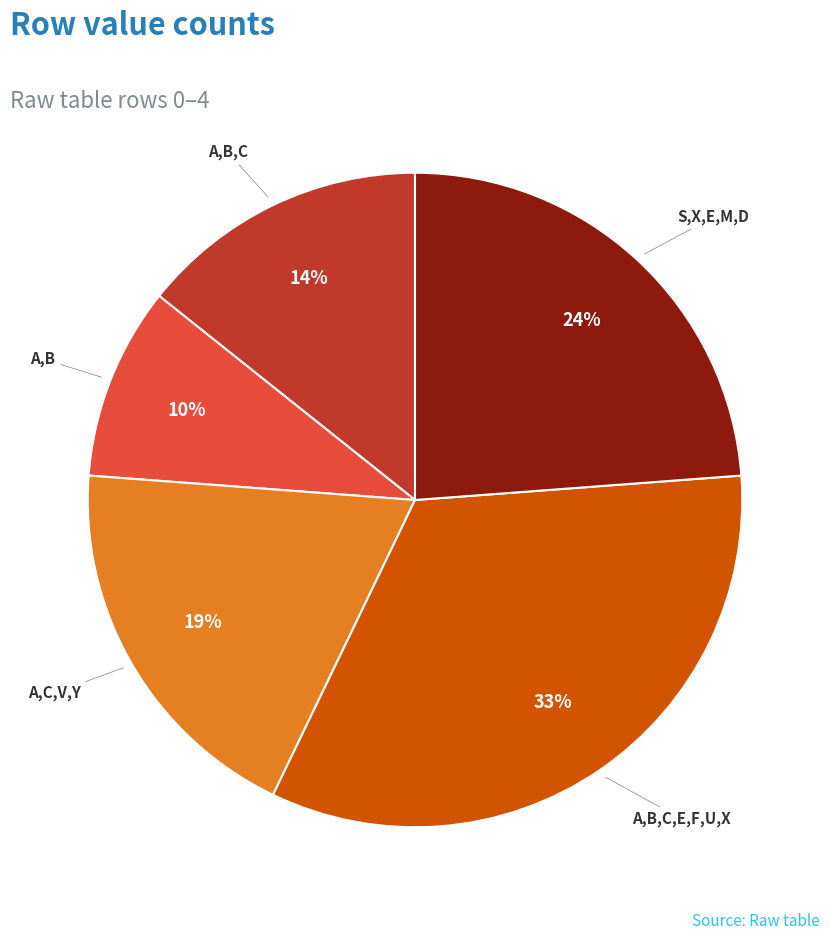

True or false: A,B accounts for 3% of the total.

False